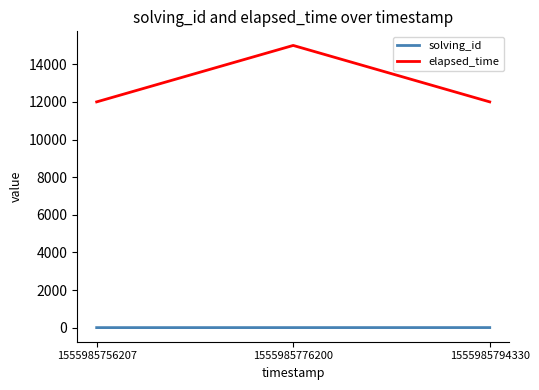

What is the difference between the elapsed_time values at 1555985776200 and 1555985756207?

3000